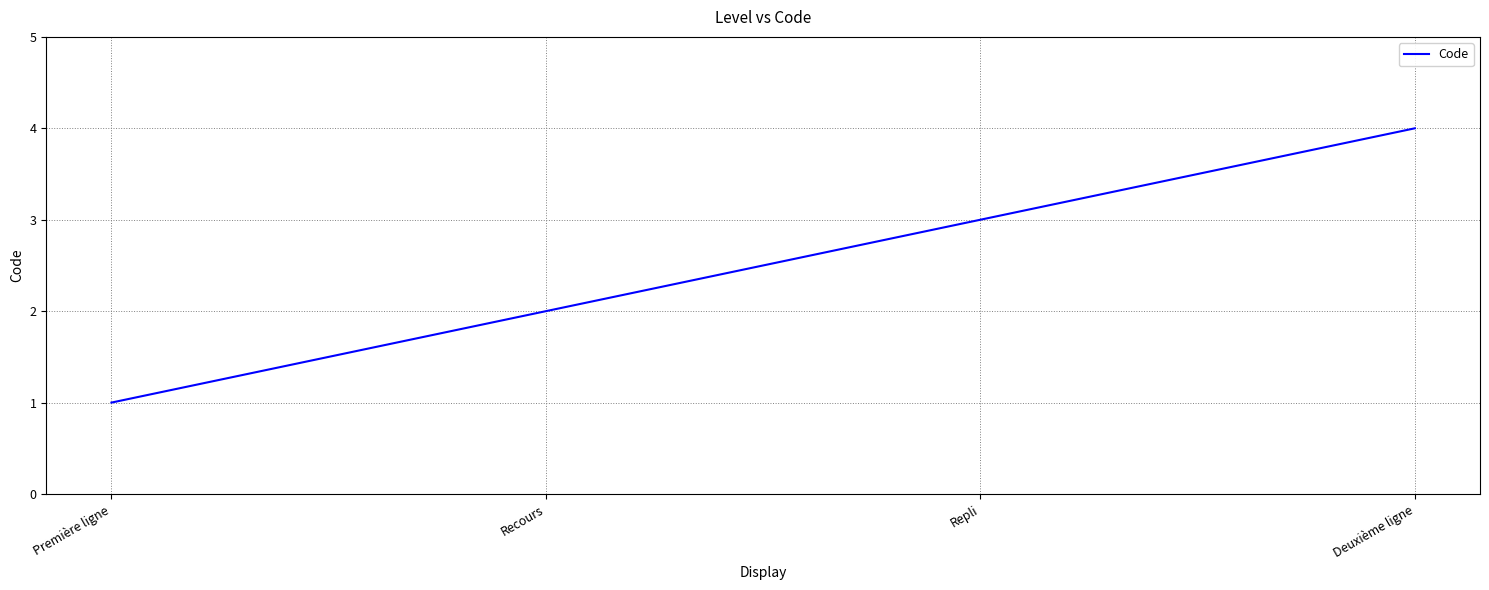

Reading left to right, extract all data points from this chart.

1	2	3	4